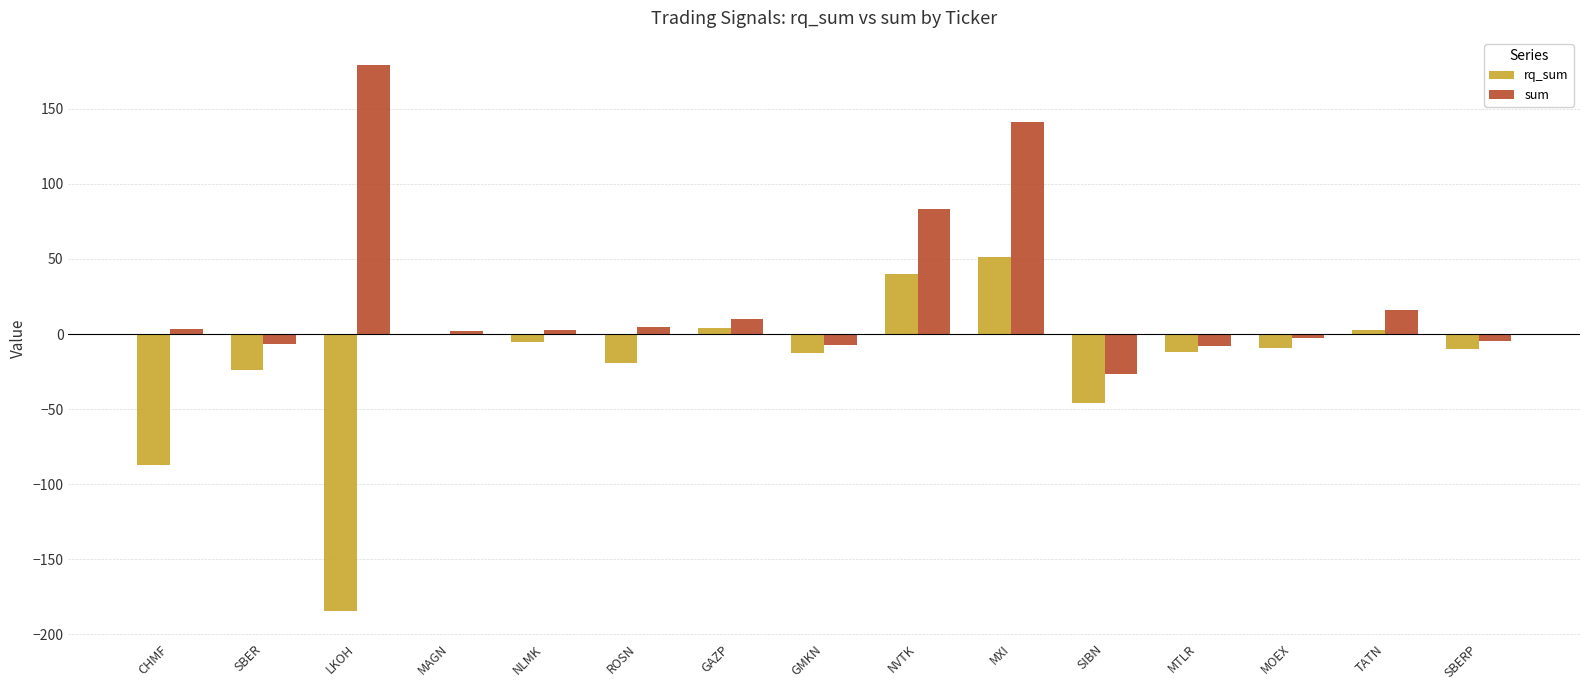

Is it true that rq_sum equals -12.9 at GMKN?

True